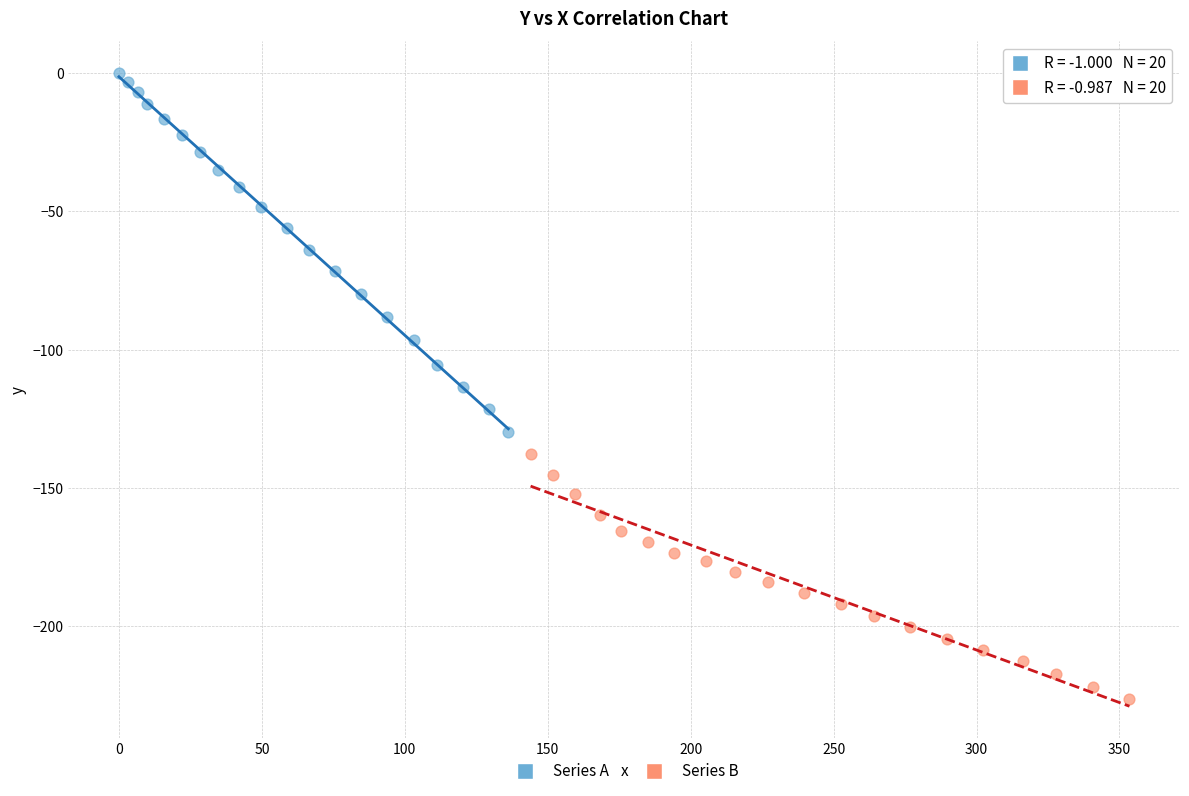

Which series reaches the maximum Y coordinate?

Series A